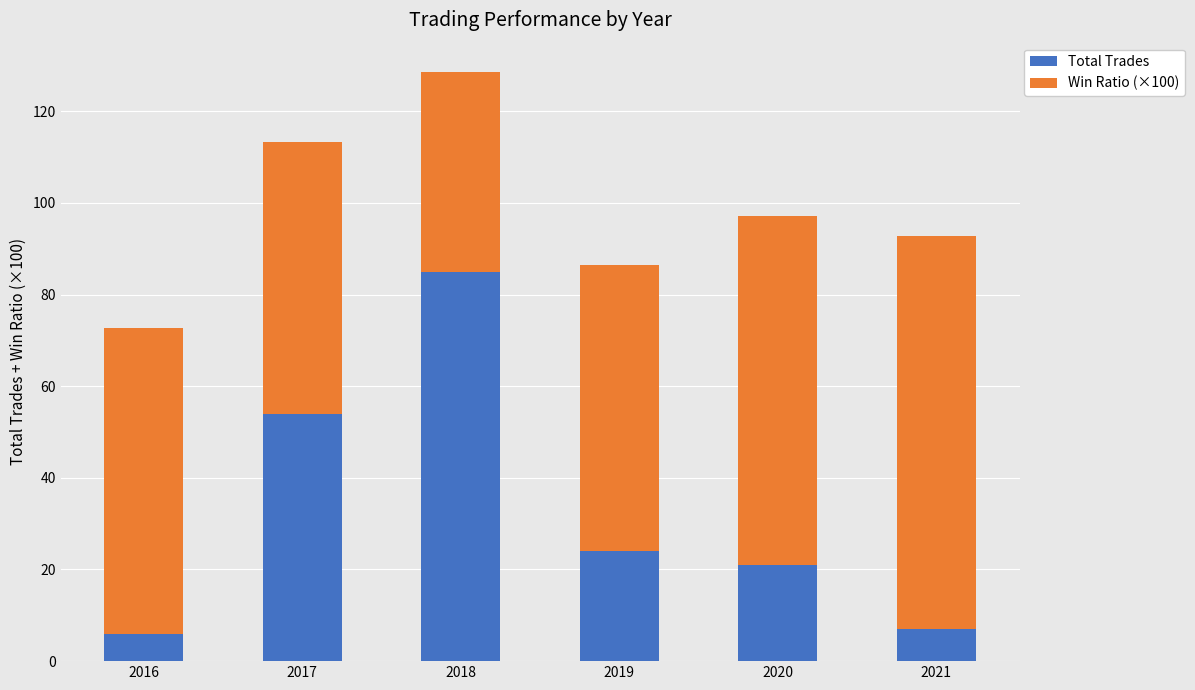

What is the maximum value for Total Trades?

85.0